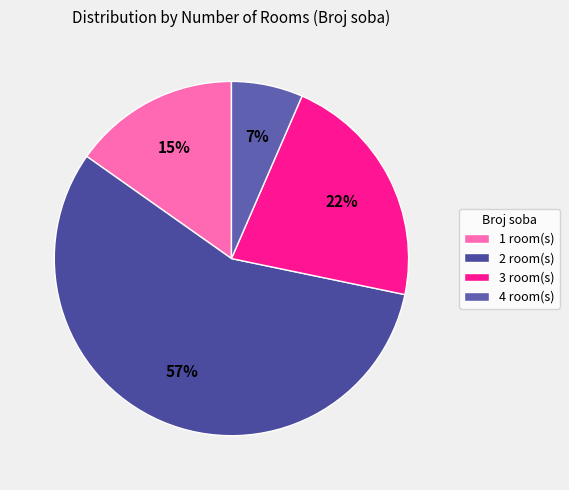

Is it true that 4 is 1% of the pie?

False